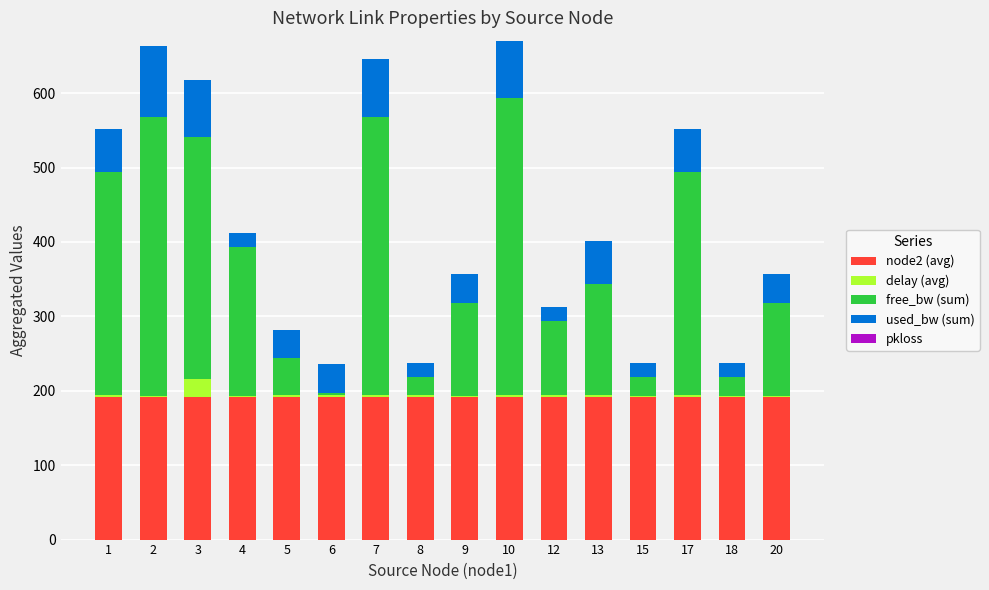

Between 2 and 18, which series saw the biggest shift?

free_bw (sum)